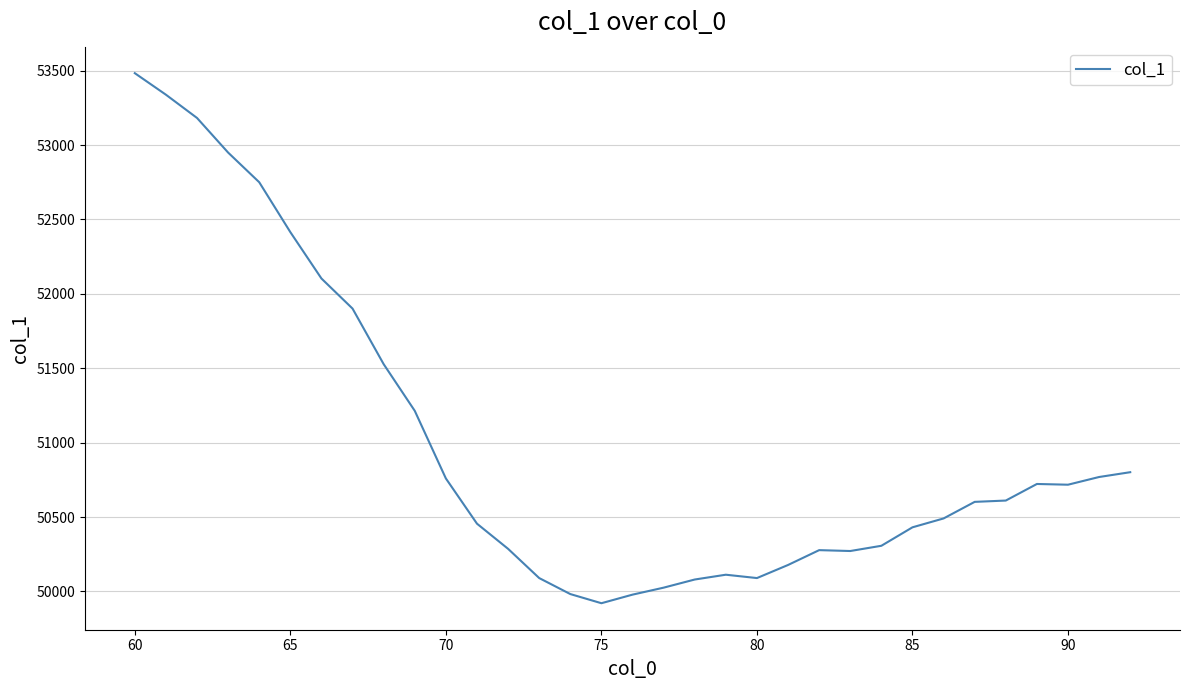

What is the difference between the maximum and minimum values?

3562.1